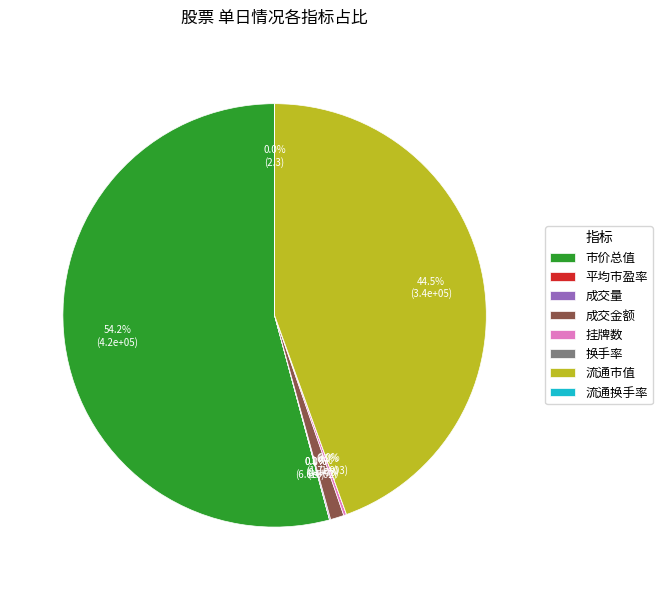

To the nearest percent, what is the average slice percentage?

12%